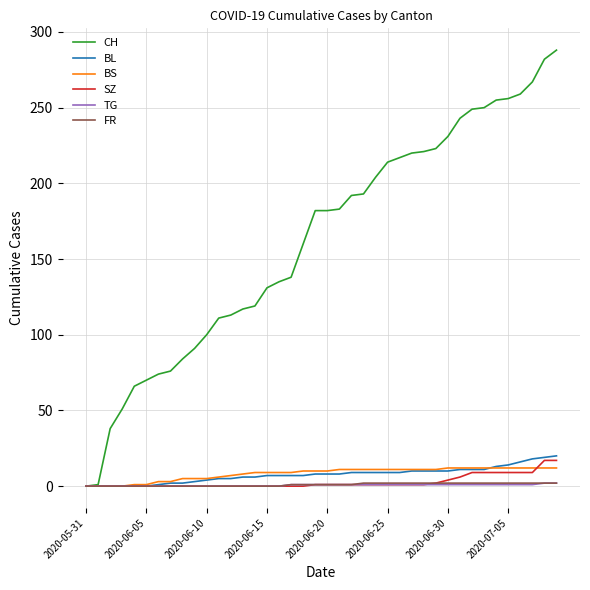

Which series has the largest range (max minus min)?

CH